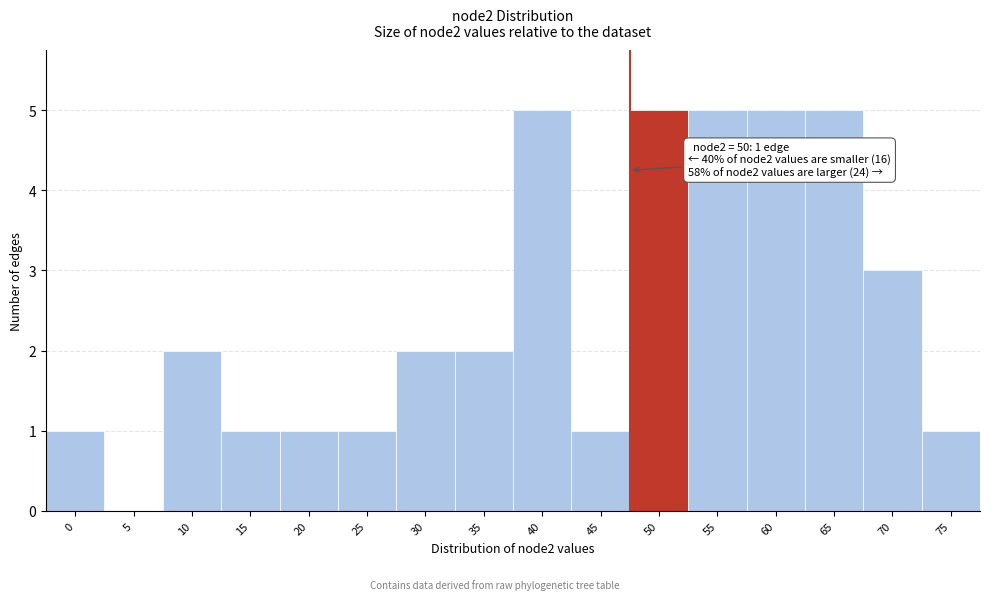

Reading left to right, transcribe all the data shown in this chart.

0=1	5=0	10=2	15=1	20=1	25=1	30=2	35=2	40=5	45=1	50=5	55=5	60=5	65=5	70=3	75=1